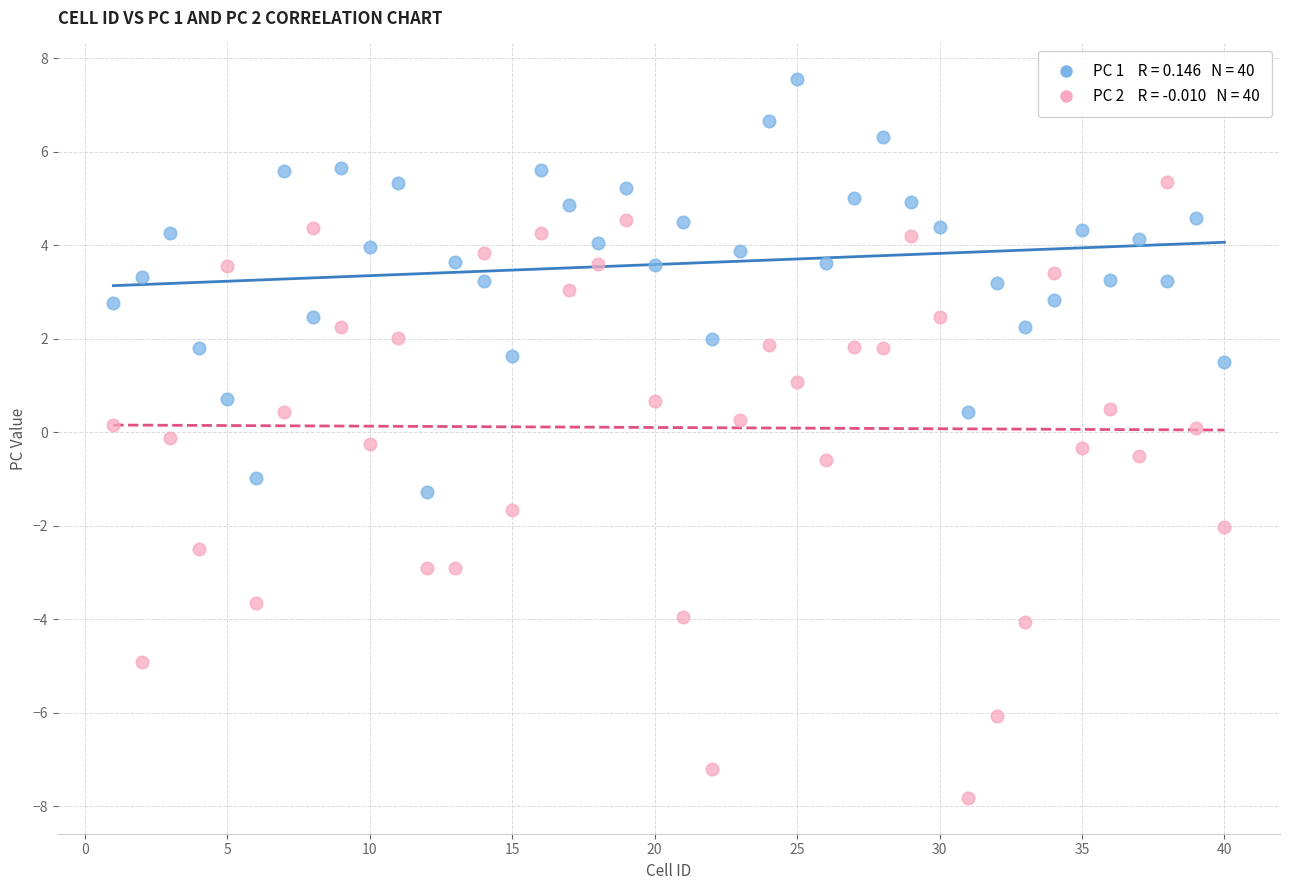

Across all data points, what is the range of X values (max minus min)?

39.0